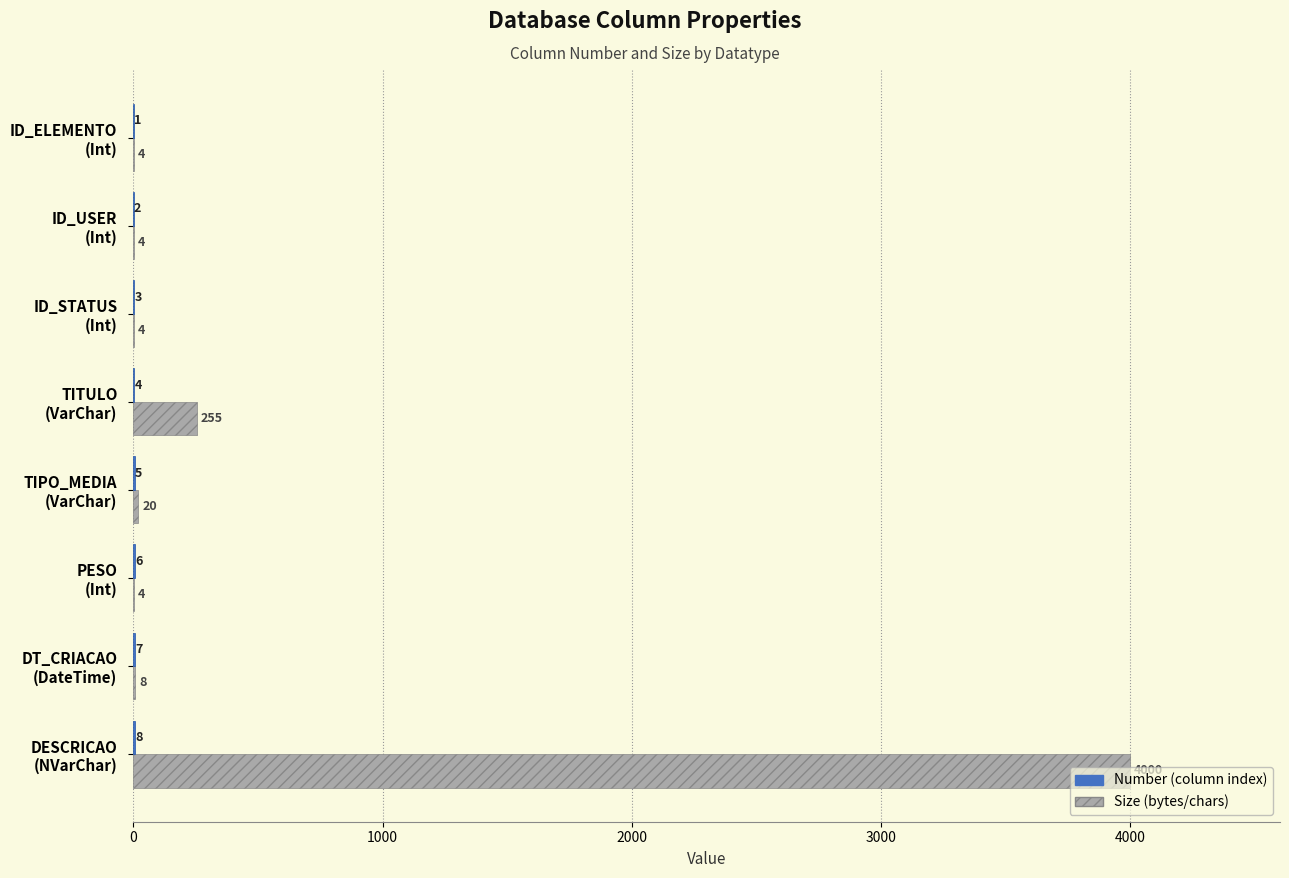

What is the maximum value shown in the chart?

4000